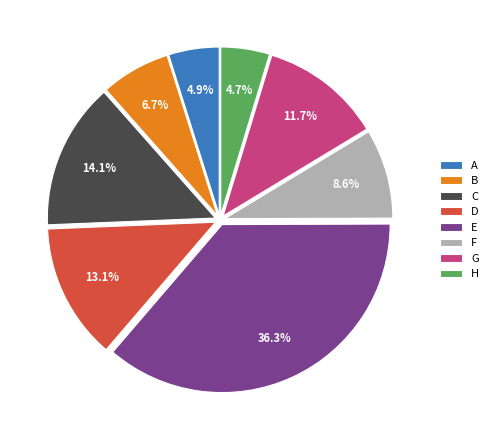

Which slice is the largest?

E